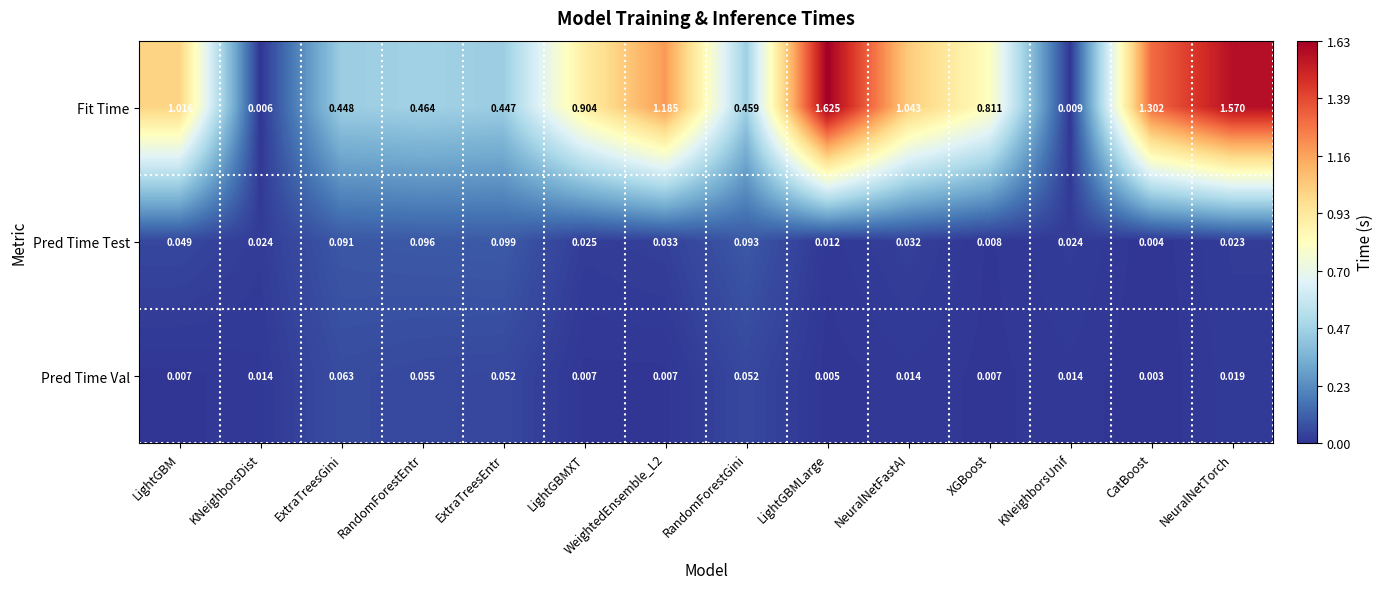

Which series has the largest range (max minus min)?

Fit Time